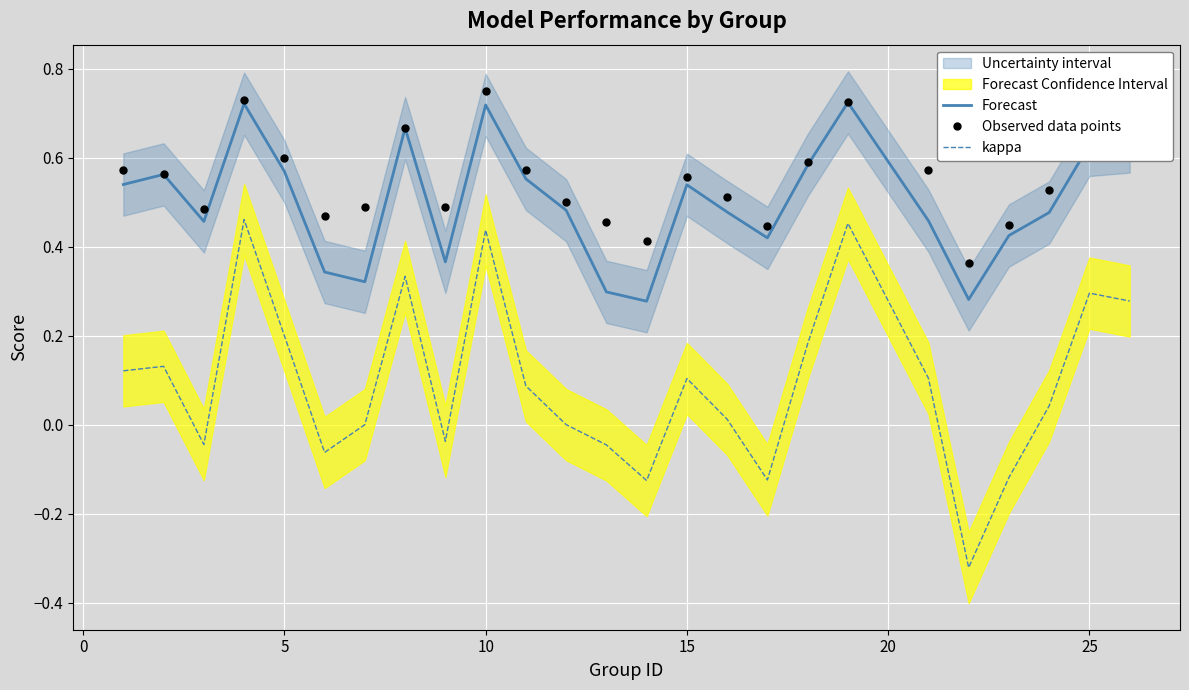

True or false: kappa and Observed data points cross at least once.

False